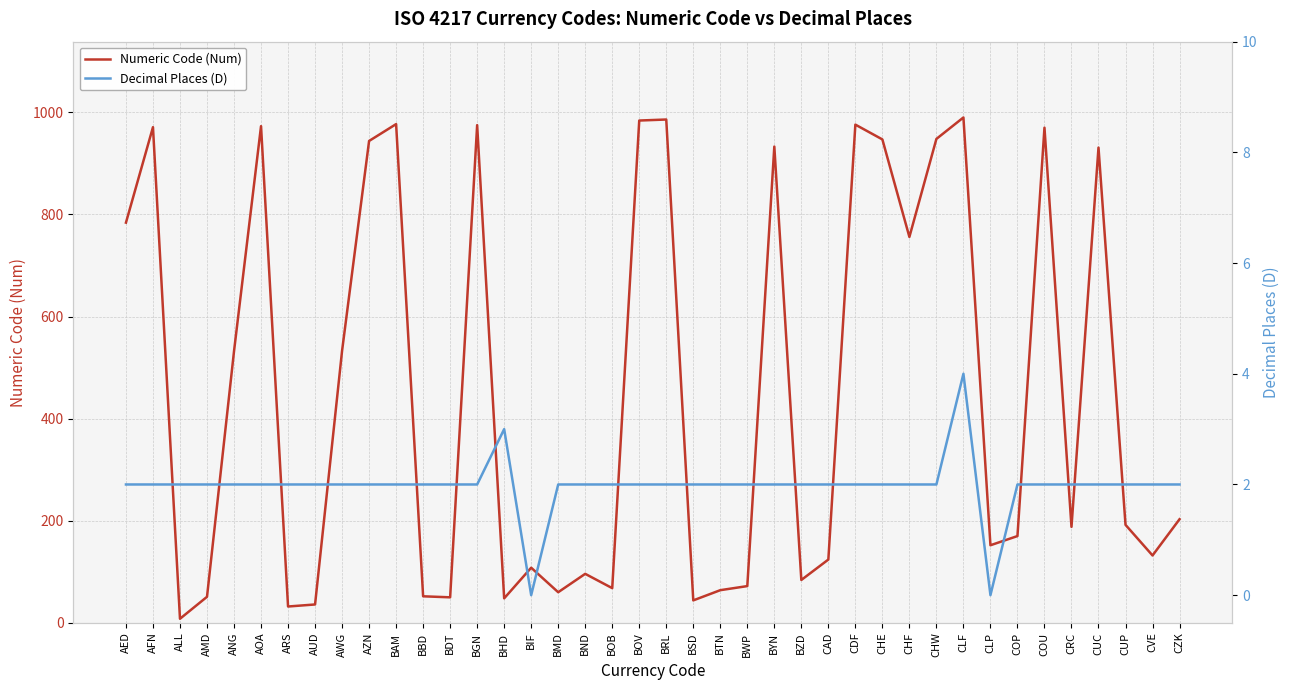

Where is Numeric Code (Num) nearest to the value 499?

ANG